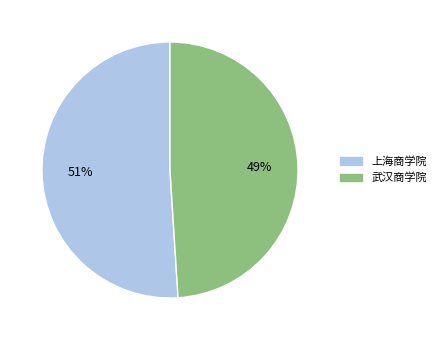

Approximately how many times larger is the value at 上海商学院 compared to 武汉商学院?

1.0